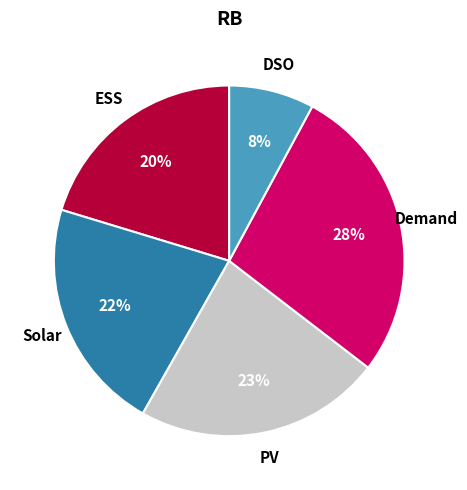

How many segments does this pie chart have?

5